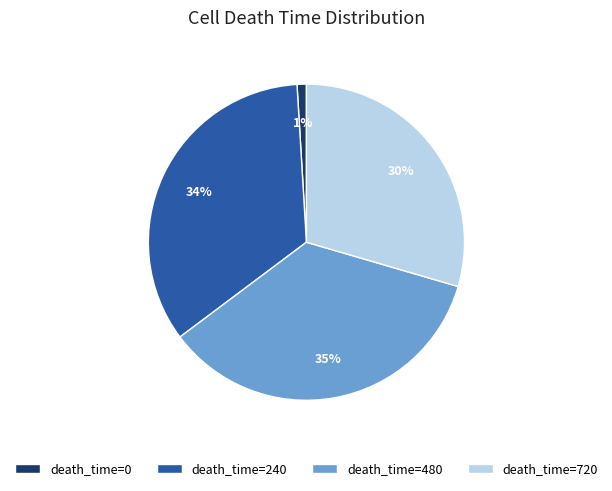

Rank the categories by value from highest to lowest.

death_time=480, death_time=240, death_time=720, death_time=0